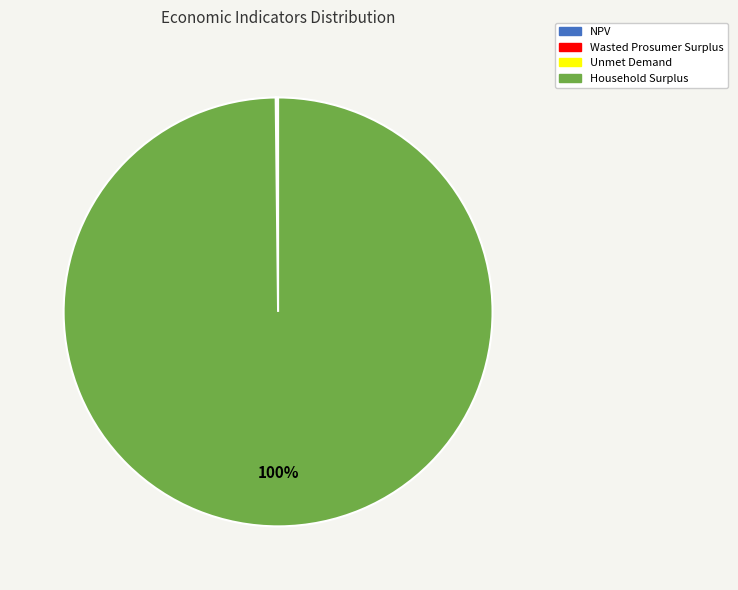

What is the largest slice in the pie chart?

Household Surplus